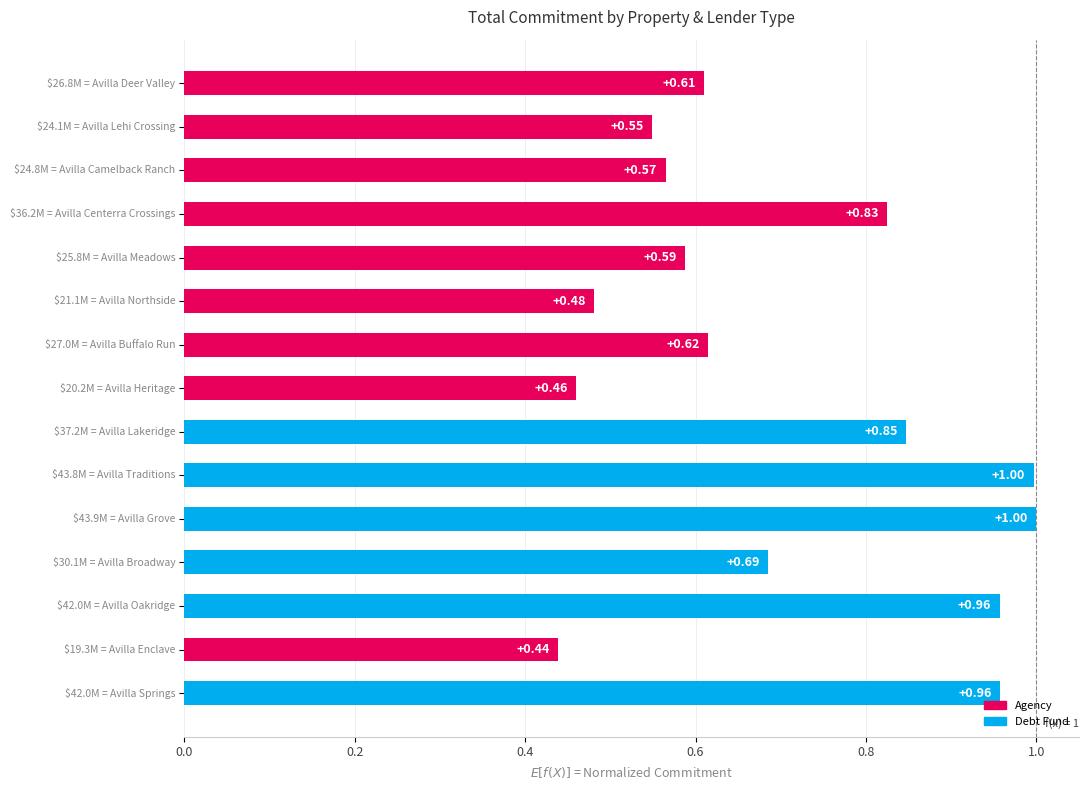

What is the sum of all values?

10.6